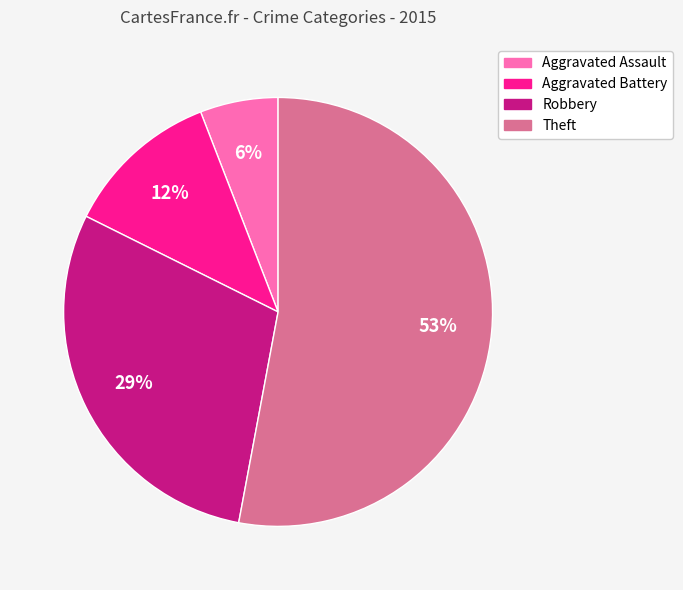

What is the largest slice in the pie chart?

Theft